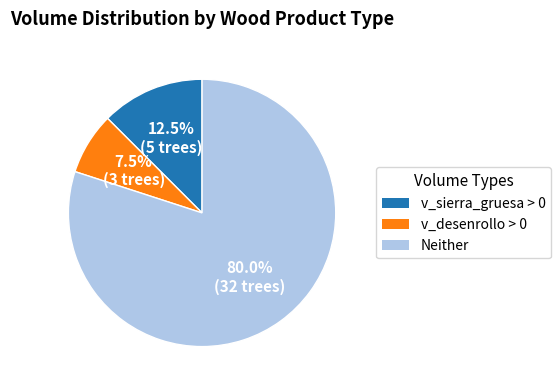

Does any single category account for the majority?

Yes